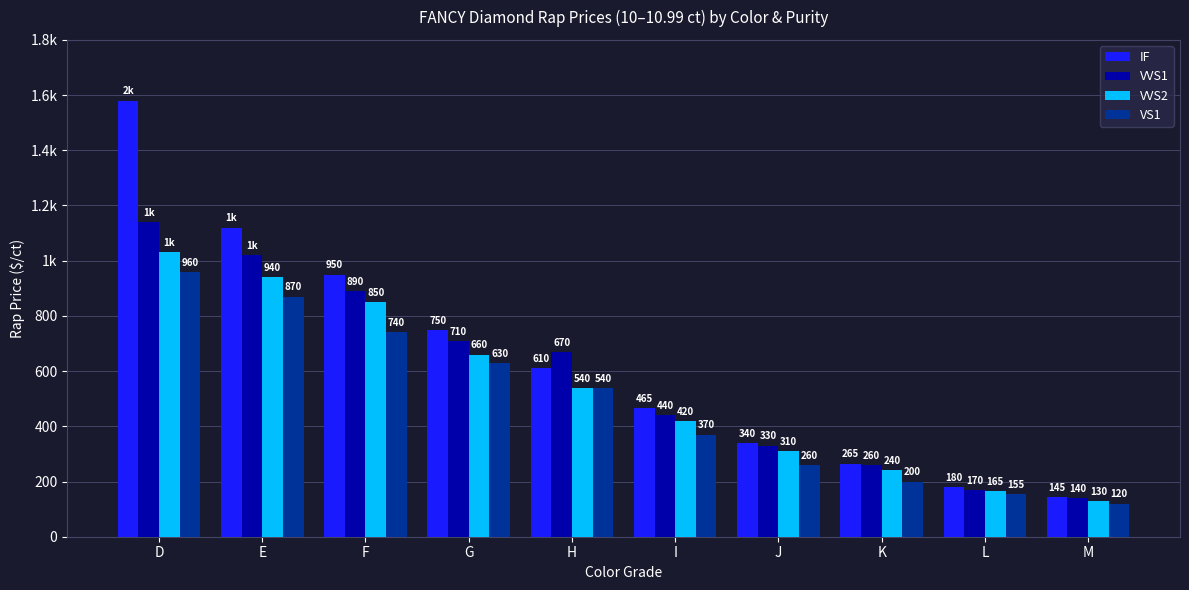

Reading left to right, extract all data points from this chart.

IF: D=1580	E=1120	F=950	G=750	H=610	I=465	J=340	K=265	L=180	M=145
VVS1: D=1140	E=1020	F=890	G=710	H=670	I=440	J=330	K=260	L=170	M=140
VVS2: D=1030	E=940	F=850	G=660	H=540	I=420	J=310	K=240	L=165	M=130
VS1: D=960	E=870	F=740	G=630	H=540	I=370	J=260	K=200	L=155	M=120